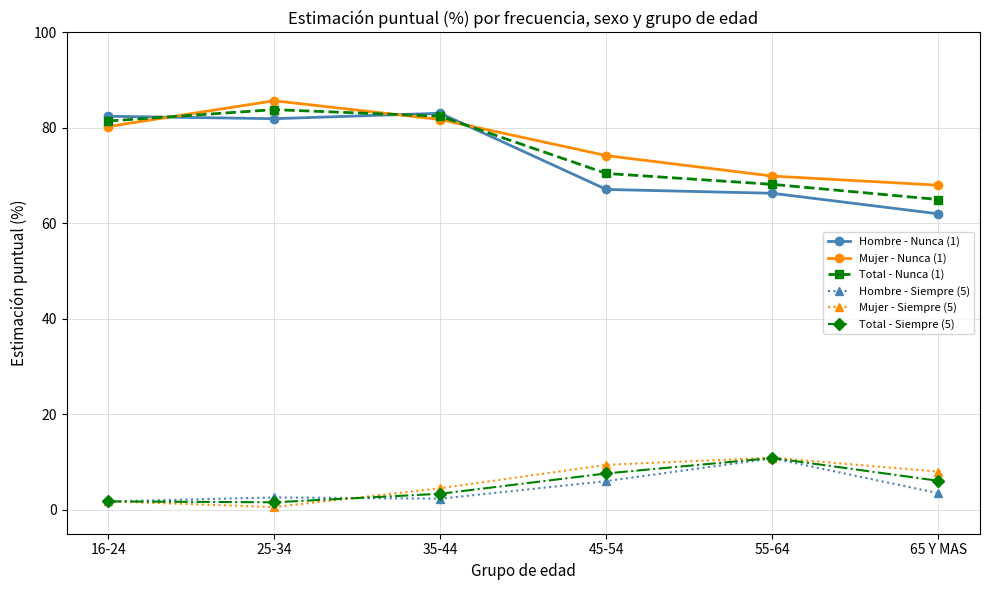

The Mujer - Nunca (1) series shows 68.0 at 65 Y MAS. True or false?

True